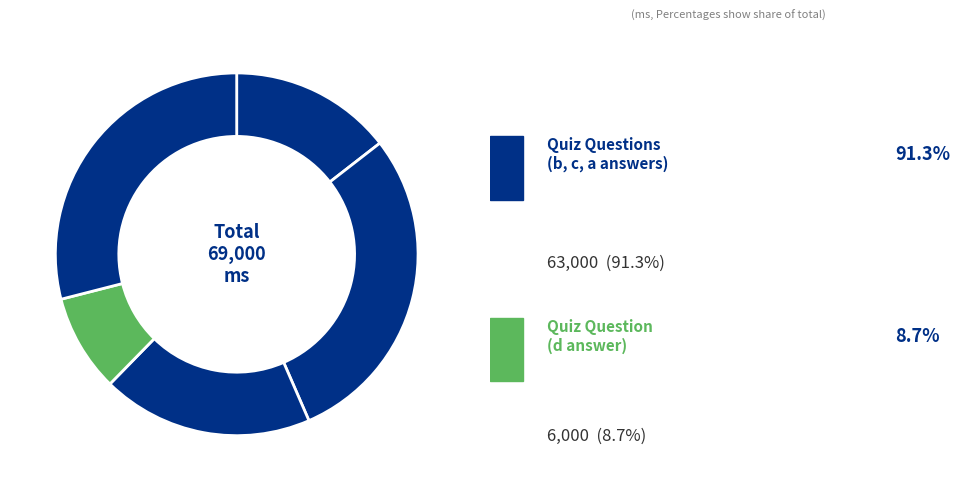

Count the number of slices in the pie.

5